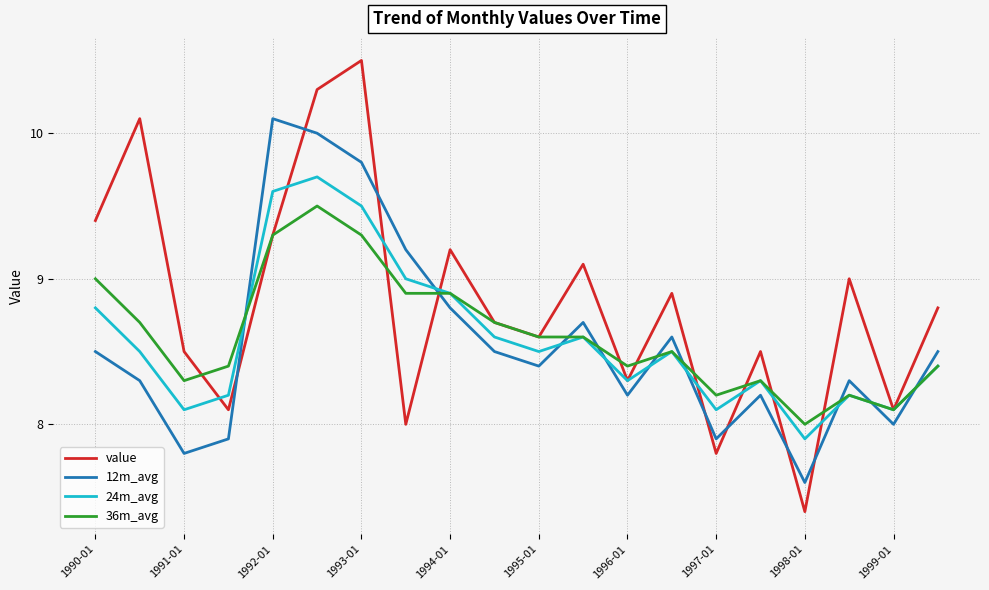

Which series has the largest total across all categories?

value